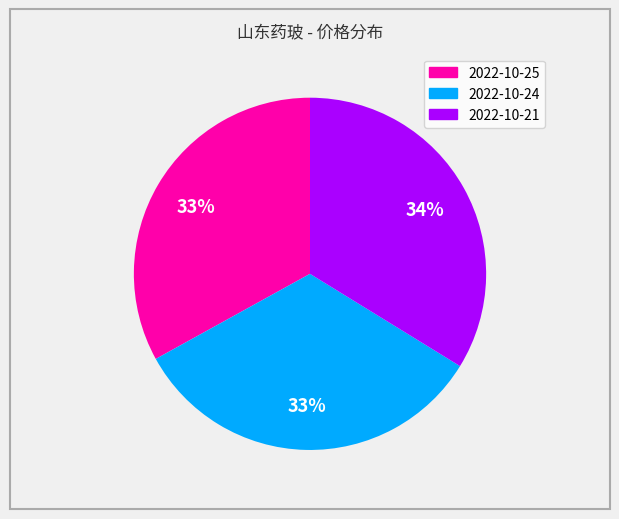

Is it true that 2022-10-24 is 24% of the pie?

False